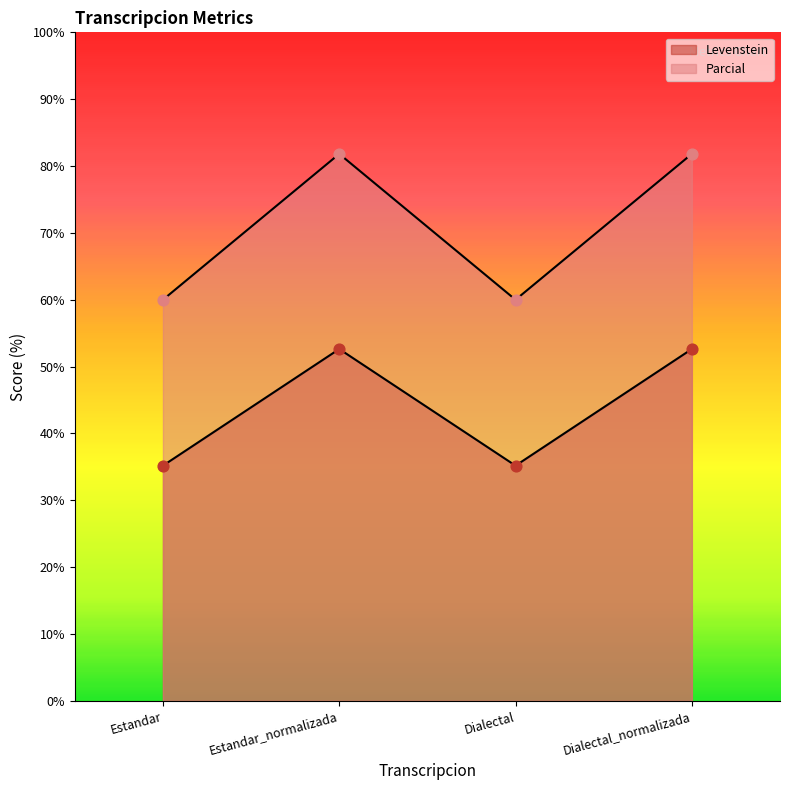

Which series contains the lowest Y value?

Levenstein